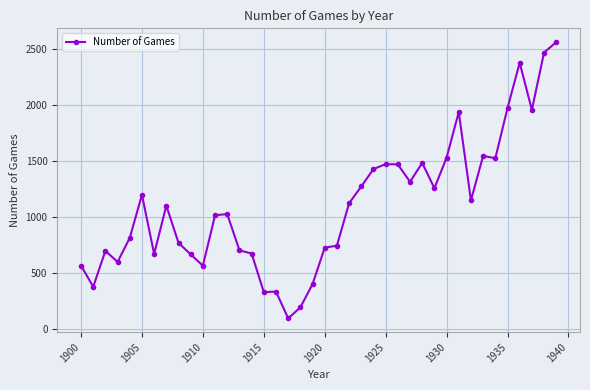

What is the smallest value displayed?

98